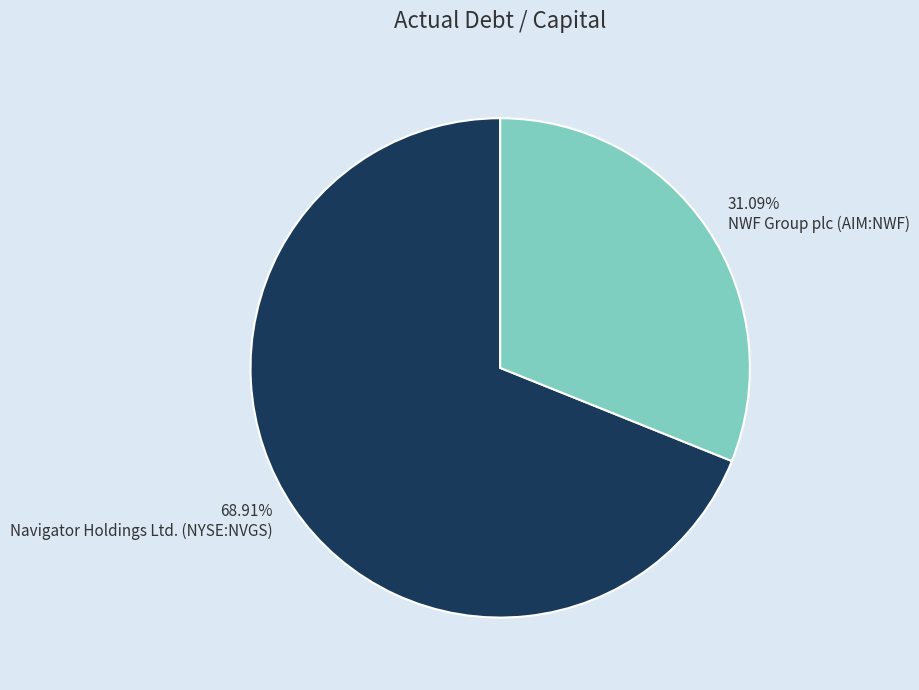

Is it true that Navigator Holdings Ltd. (NYSE:NVGS) is 75% of the pie?

False